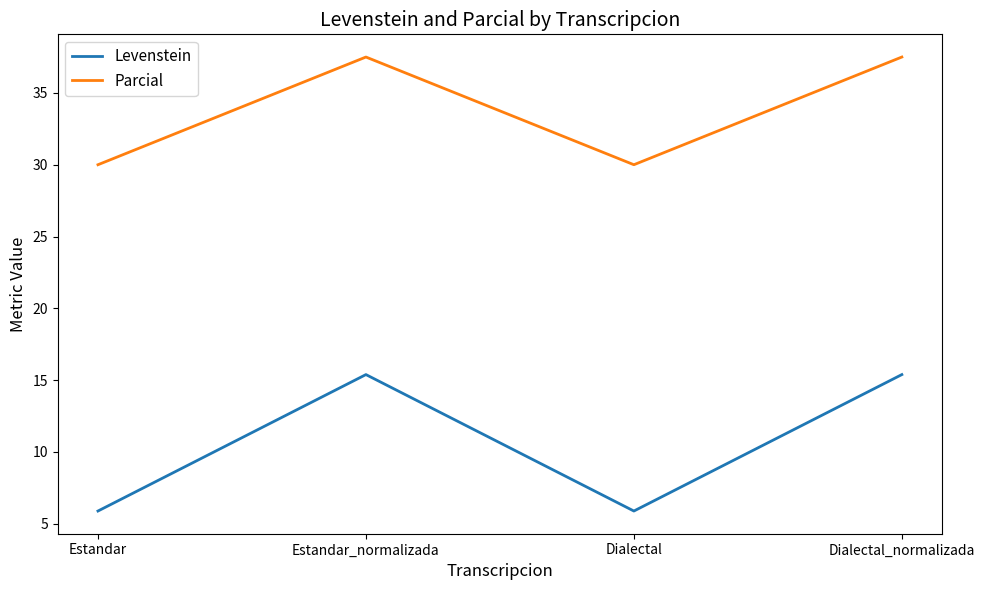

How many interior local peaks does the Levenstein series have?

1